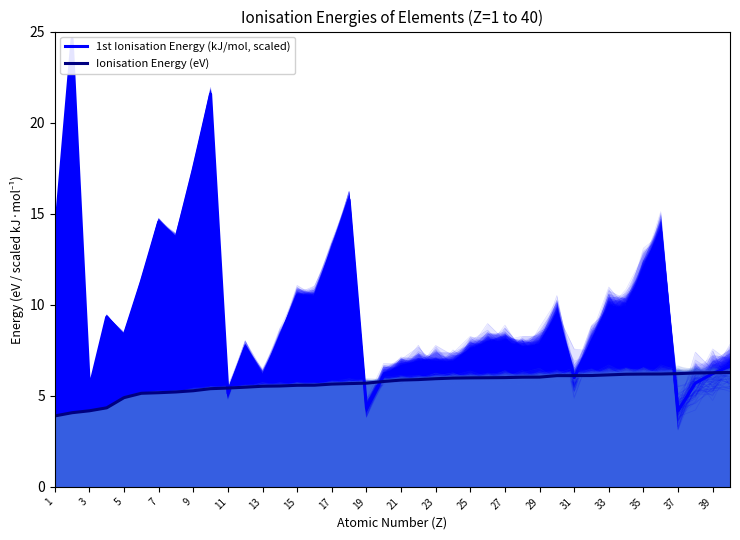

How many series are shown in this chart?

2